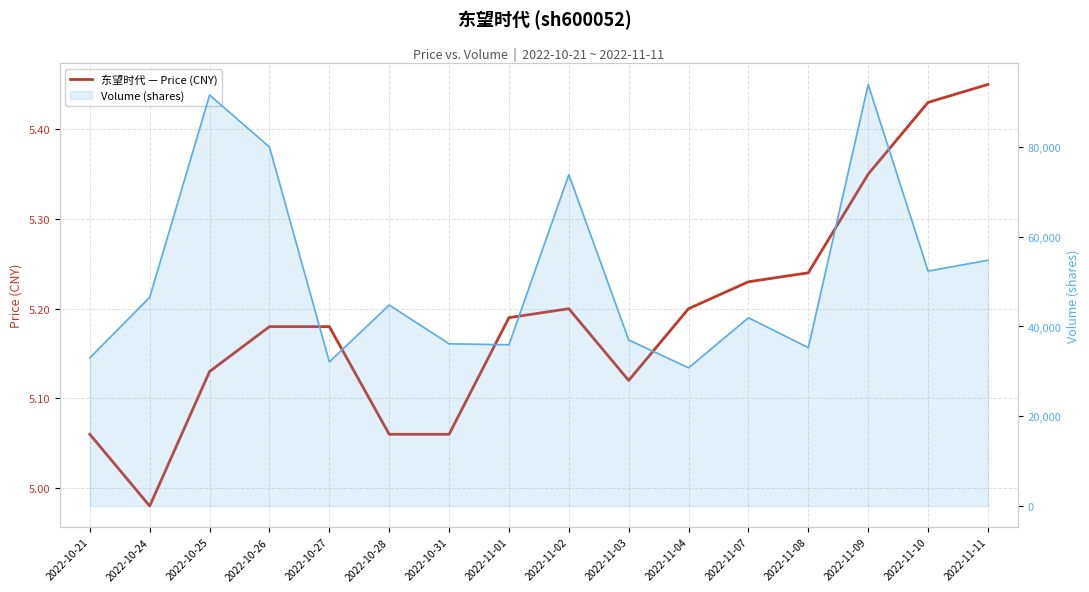

What is the difference between the highest and lowest values at 2022-11-08?

35287.8